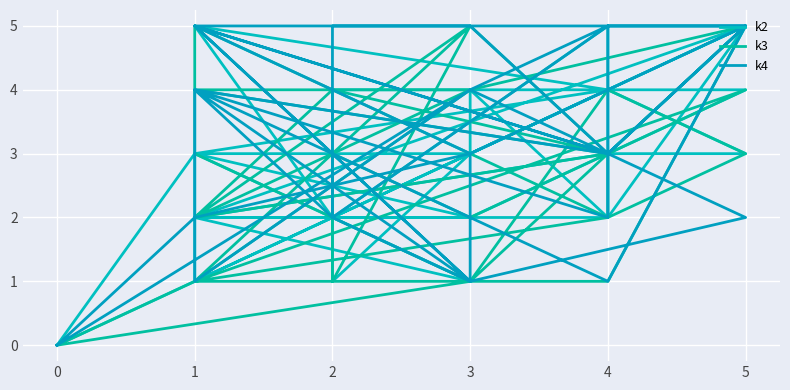

Reading right to left, transcribe all the data shown in this chart.

k2: 0	3	3	1	4	5	2	4	4	2	2	2	5	2	5	4	3	1	4	4	3	5	2	3	3	4	3	2	2	1	3	0
k3: 0	1	3	5	2	3	4	1	5	4	1	2	3	4	2	3	5	1	3	2	2	4	1	1	5	3	4	4	2	5	1	0
k4: 0	4	1	4	1	5	5	4	2	1	4	2	5	2	4	3	5	5	2	1	3	5	5	3	5	3	5	1	5	3	2	0